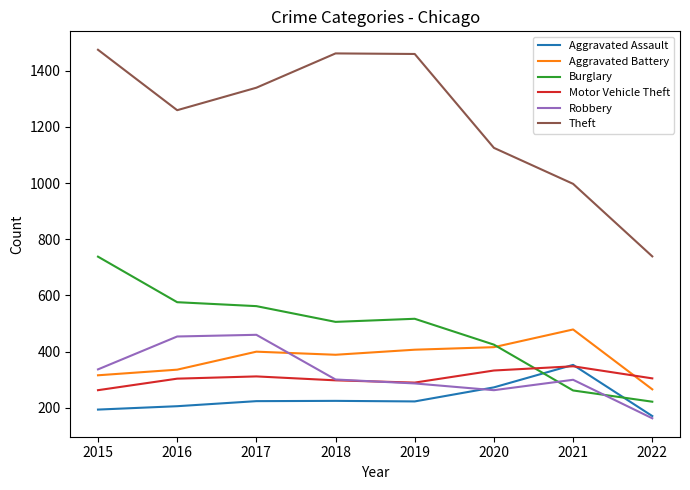

How many lines are shown in the chart?

6